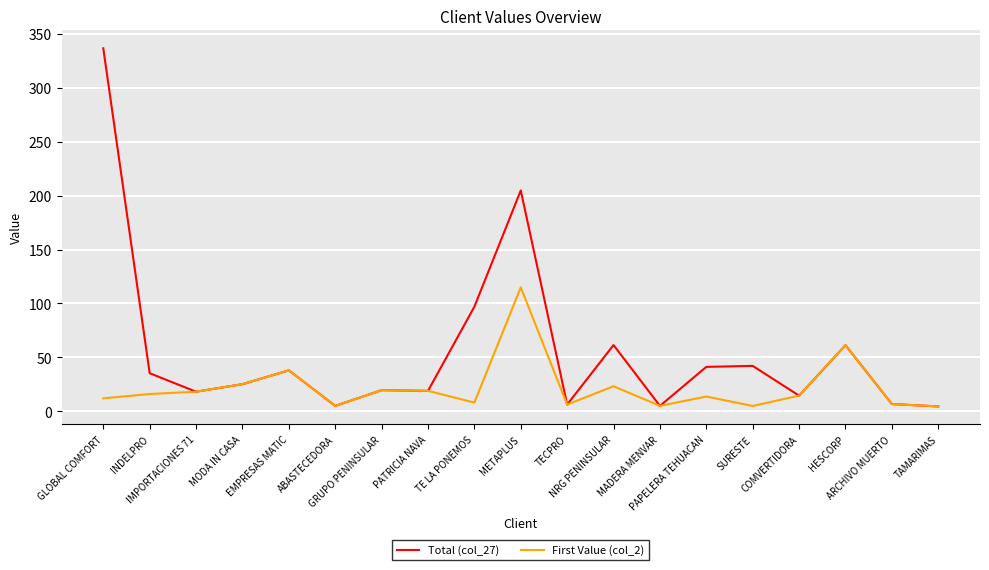

Is this an area chart (filled region under the line)?

No